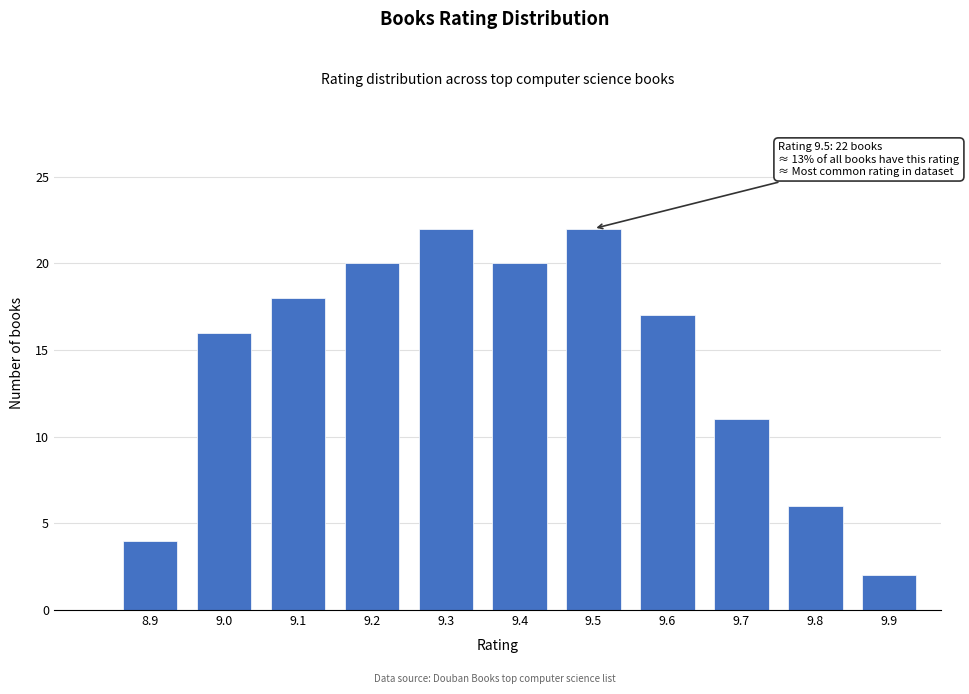

Reading left to right, what are all the values shown in this chart?

8.9=4	9.0=16	9.1=18	9.2=20	9.3=22	9.4=20	9.5=22	9.6=17	9.7=11	9.8=6	9.9=2